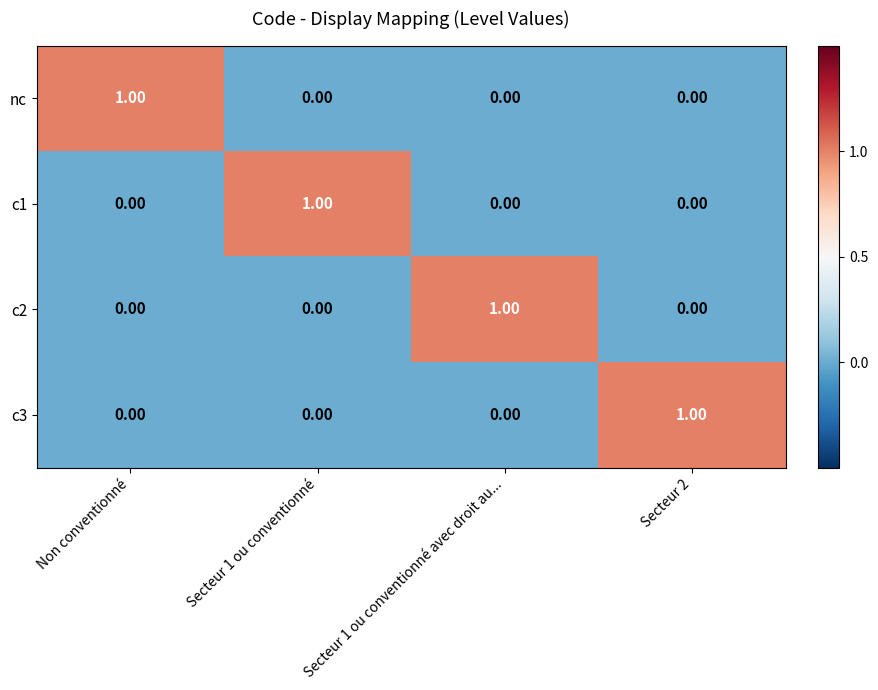

At how many categories does at least one series exceed 0?

4